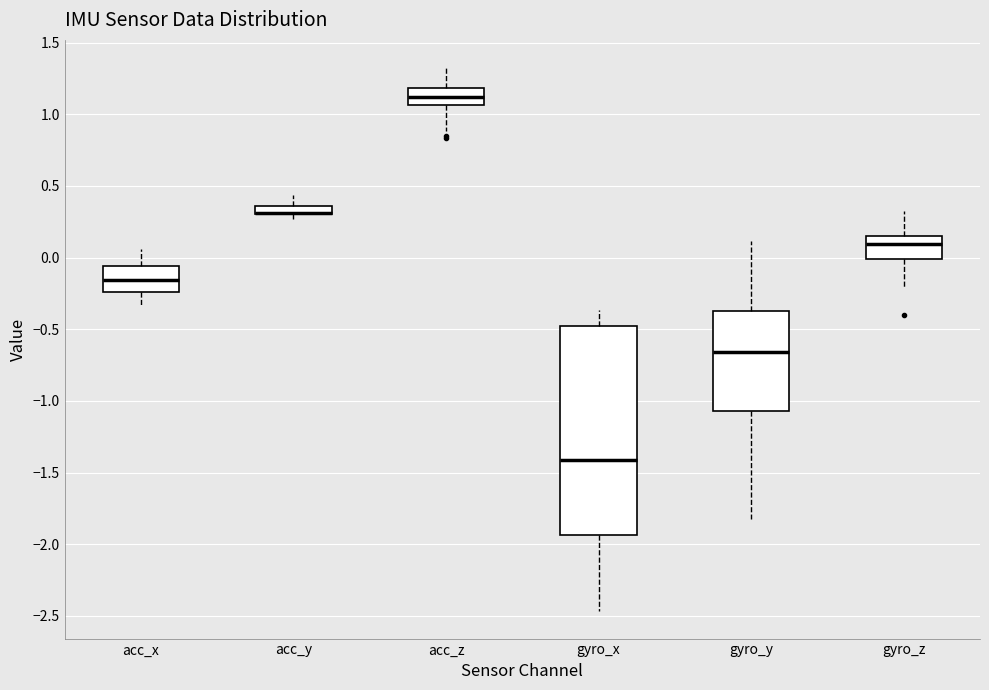

Comparing the boxes themselves (not the whiskers), which one is the tallest?

gyro_x